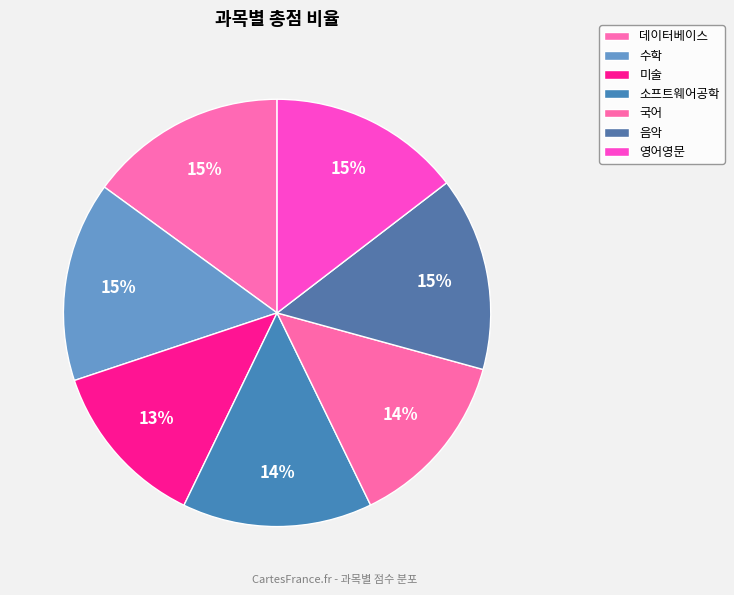

Count the number of slices in the pie.

7